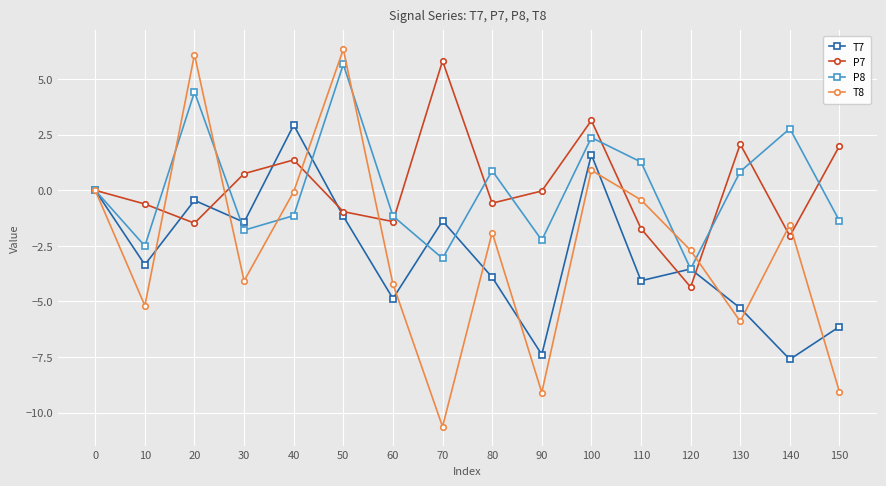

True or false: P8 has a value of -4.7 at 120.

False